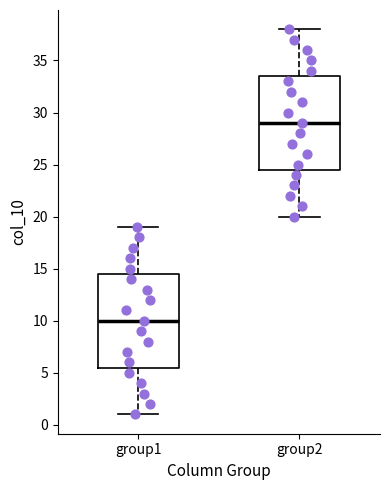

Where is the upper edge of the box for group2 on the y-axis? The values are not printed on the chart, so give them approximately, as read against the axis.

33.5